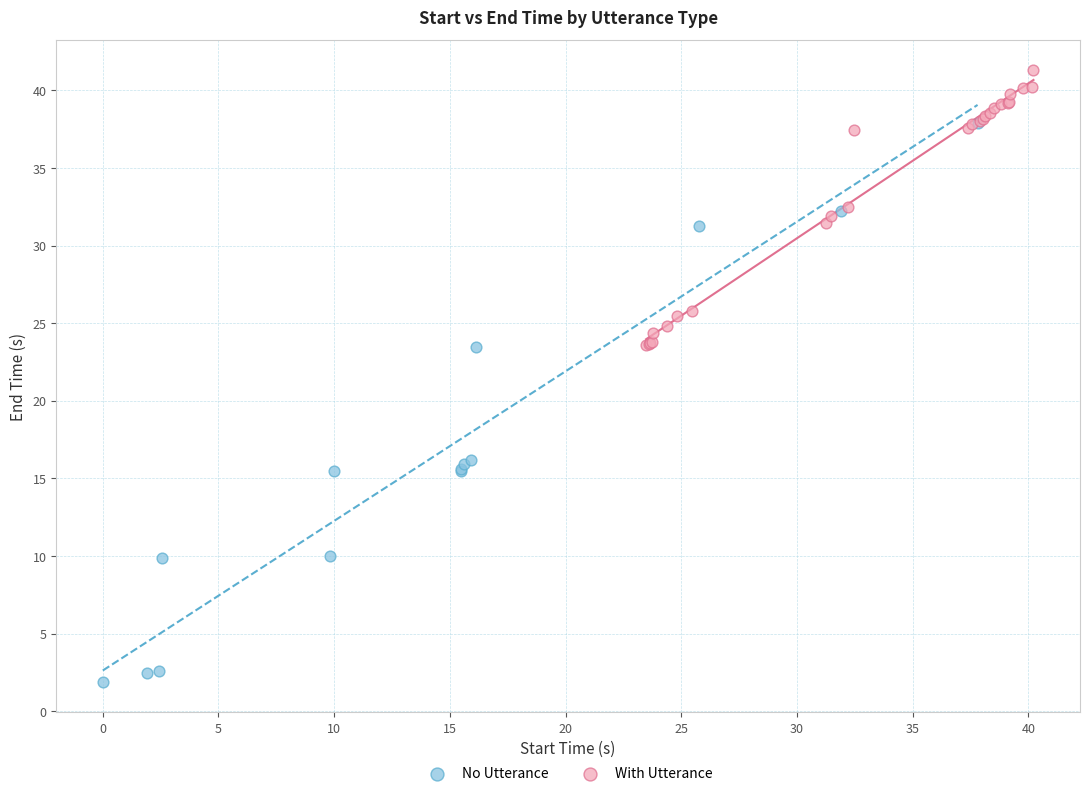

Which series contains the highest Y value?

With Utterance